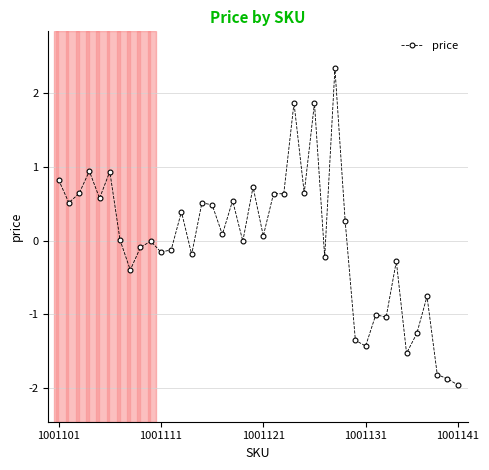

What is the difference between the maximum and minimum values?

4.3